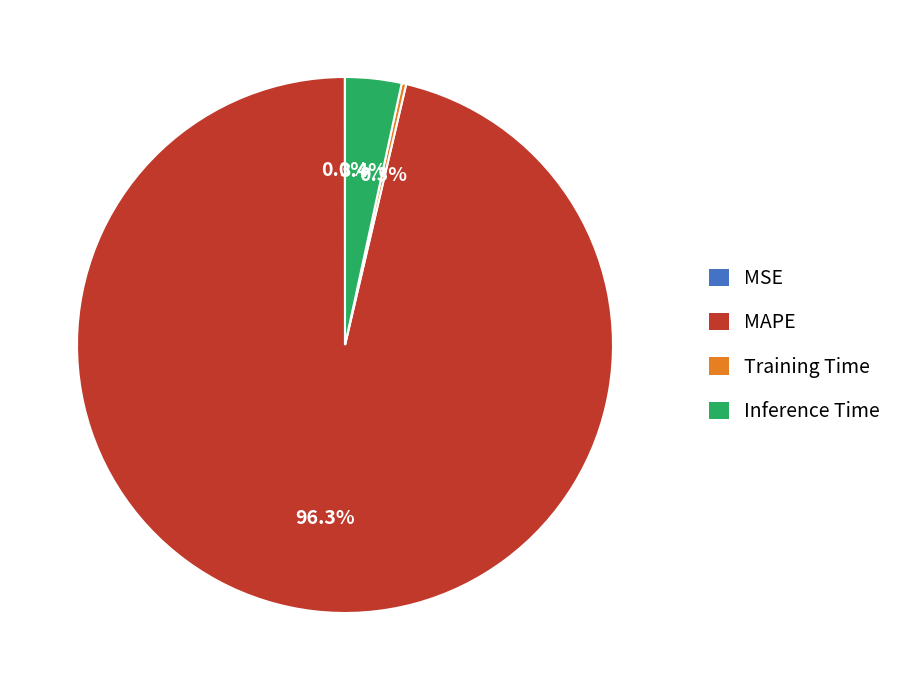

What percentage is NOT represented by Inference Time?

96.6%